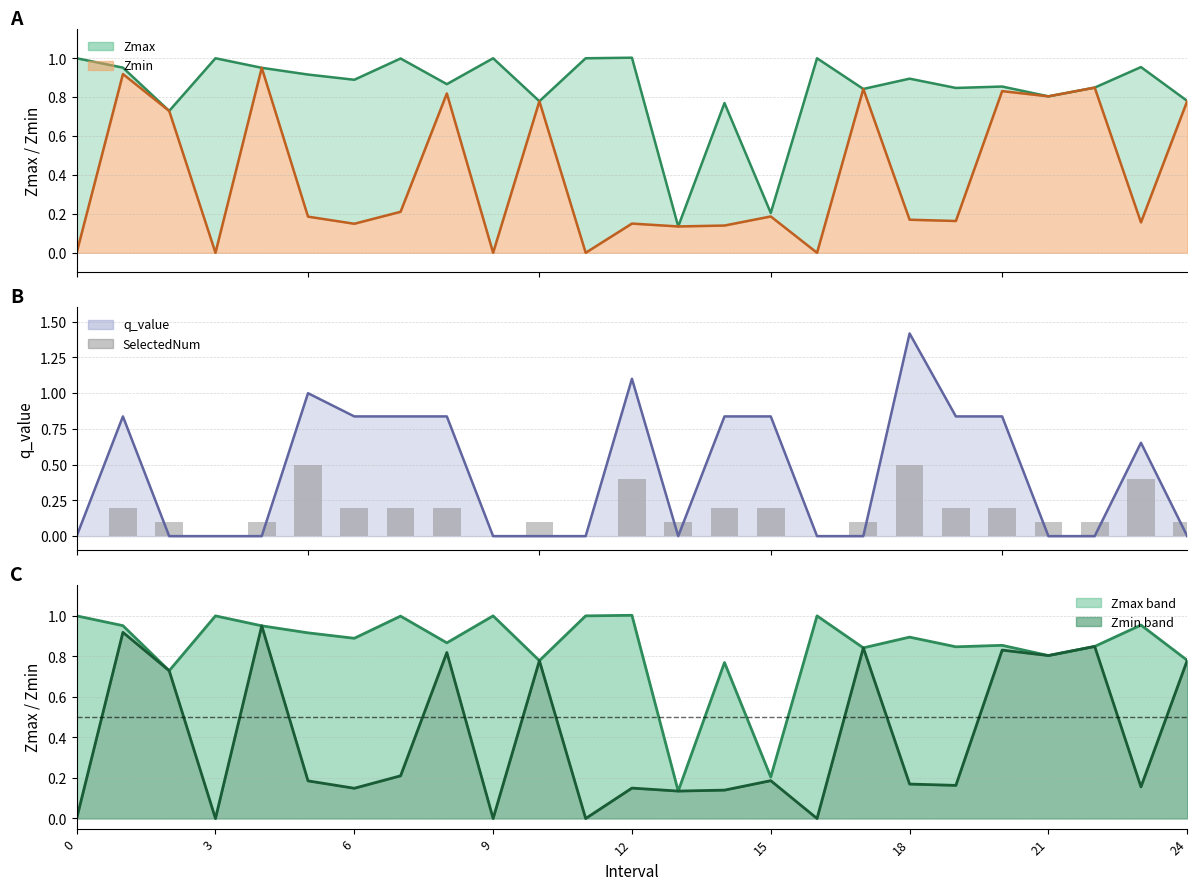

What is the sum of the Zmin values at 9 and 13?

0.1